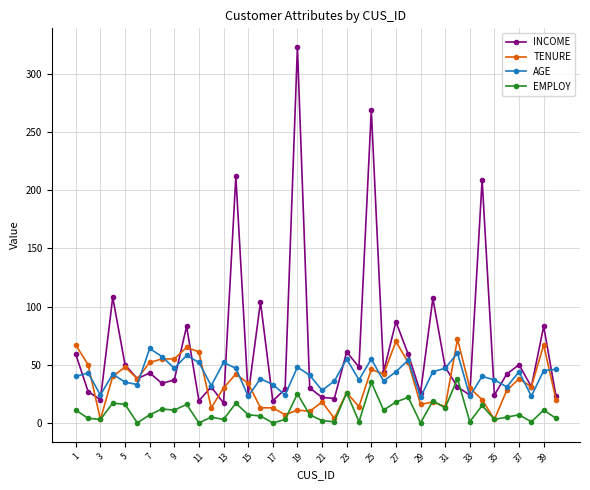

List the series in order of their peak value, lowest first.

EMPLOY, AGE, TENURE, INCOME